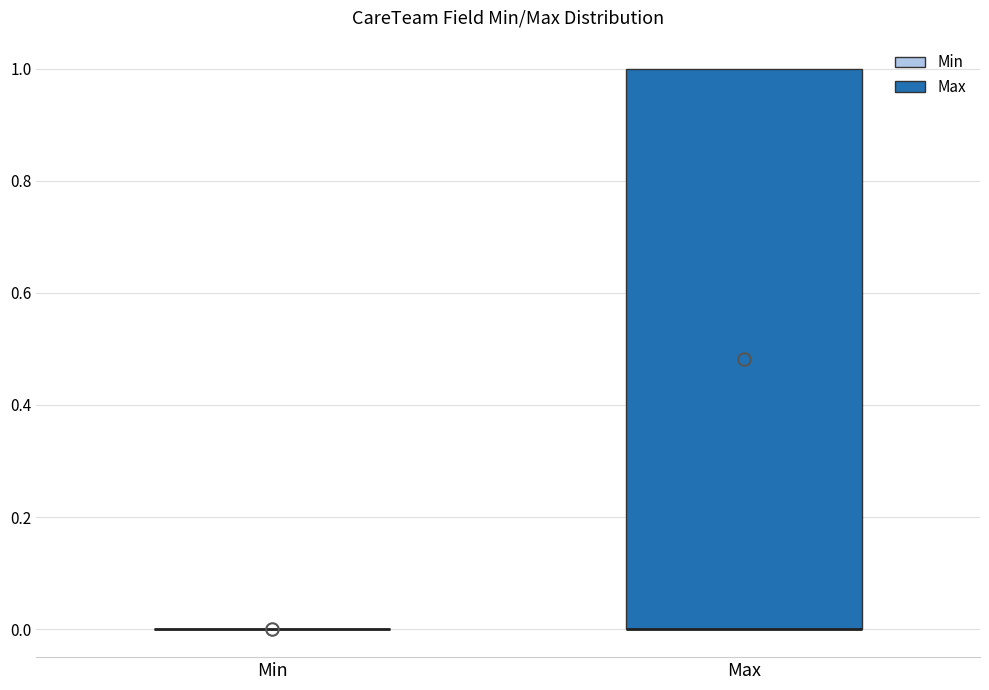

Where is the upper edge of the box for Max on the y-axis? The values are not printed on the chart, so give them approximately, as read against the axis.

1